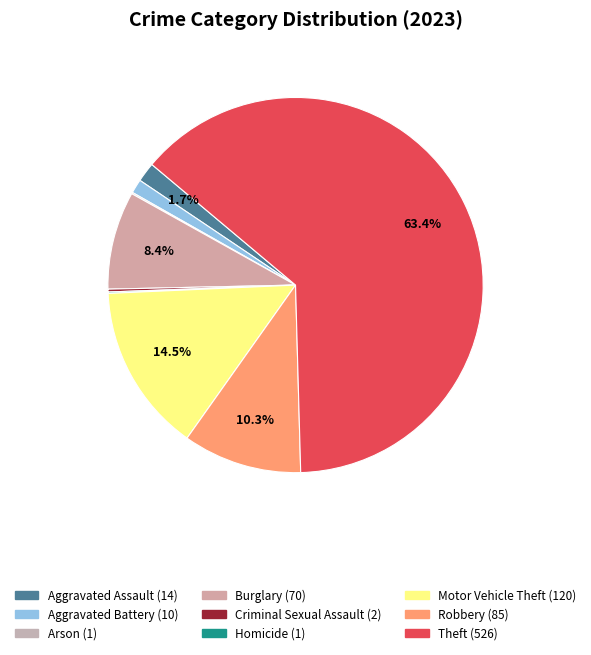

Is it true that Arson is 0% of the pie?

True